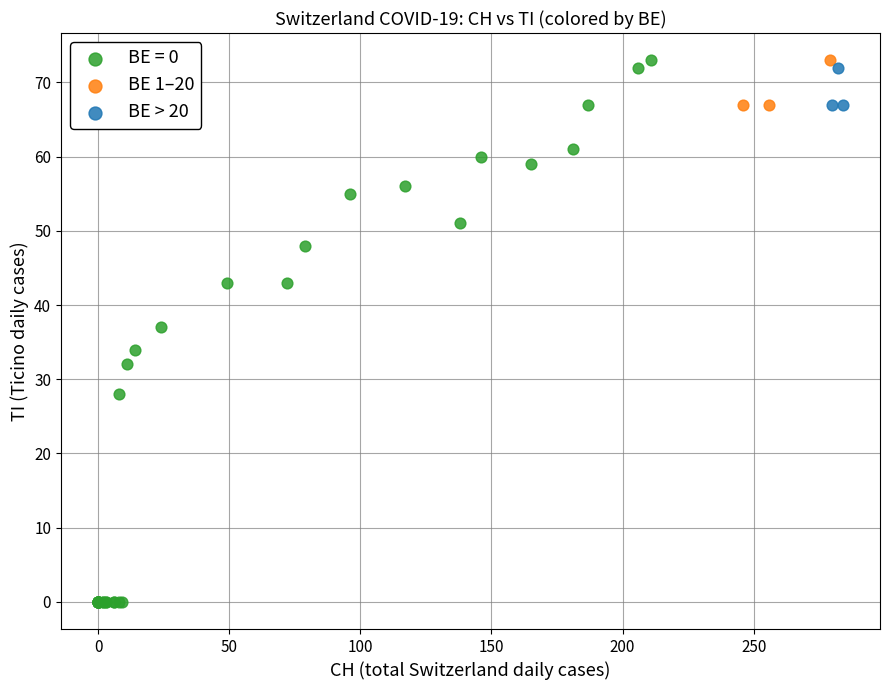

Which series has the widest spread of Y values?

BE = 0